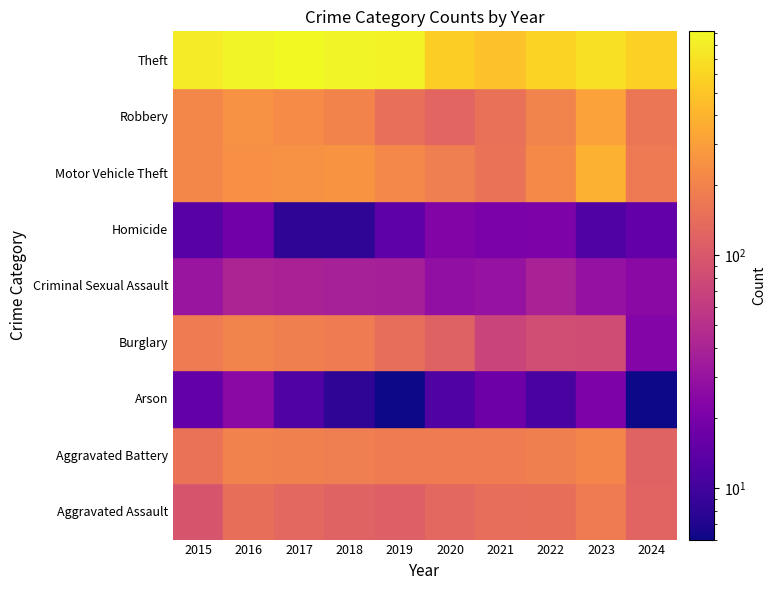

The Robbery series shows 69 at 2020. True or false?

False